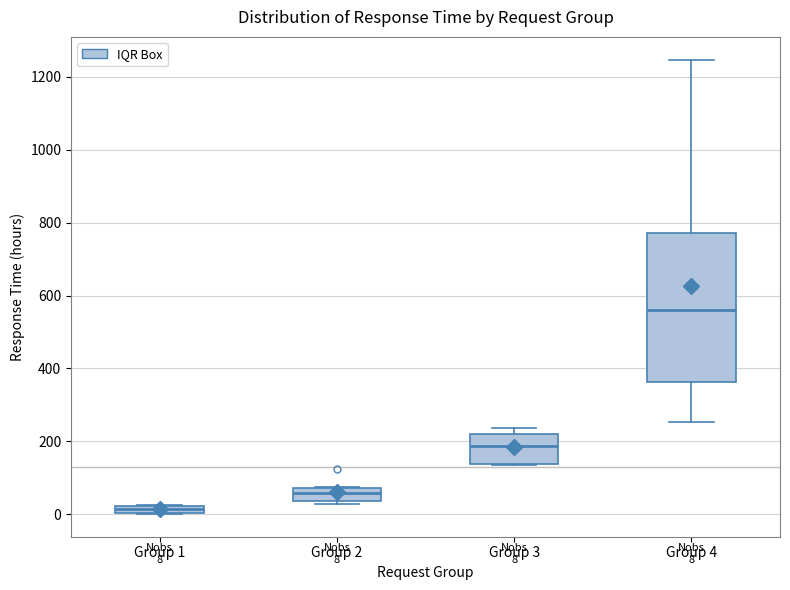

Which box has the lowest median line?

Group 1